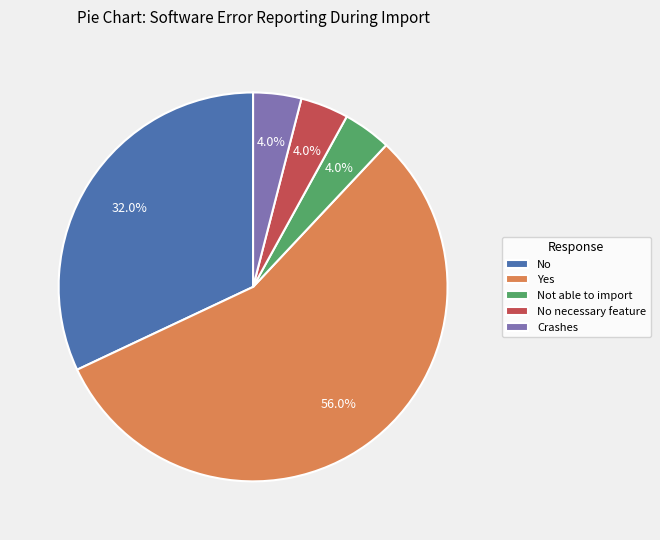

Which category has the biggest portion of the pie?

Yes